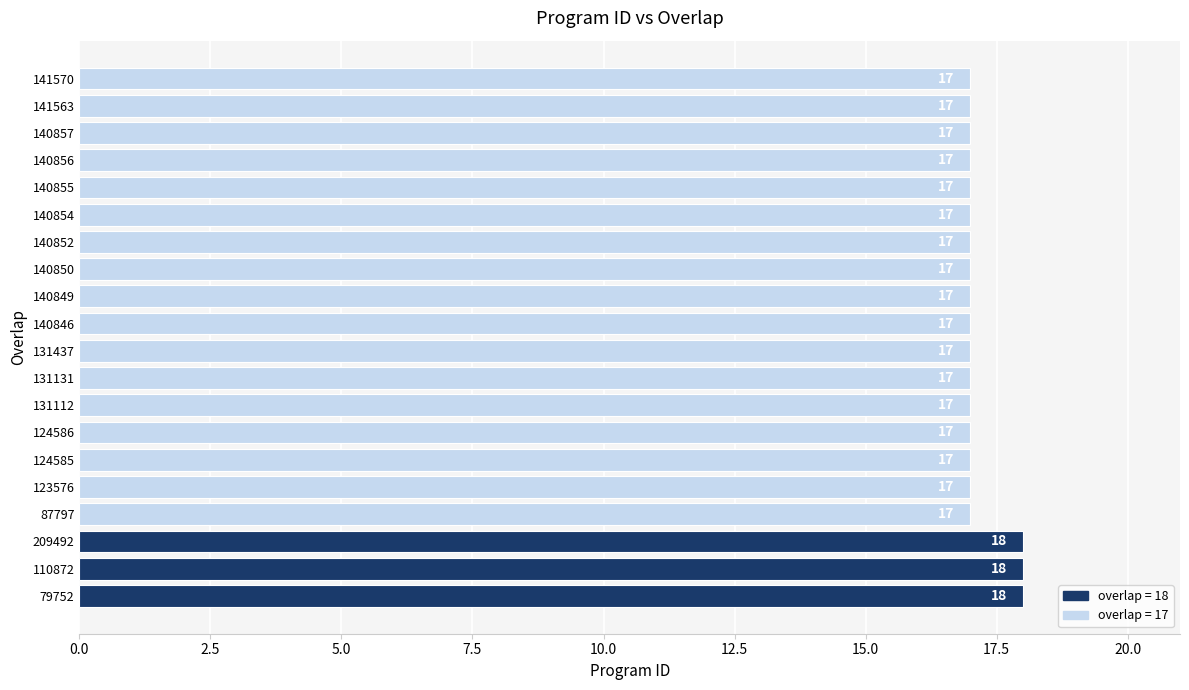

Reading bottom to top, extract all data points from this chart.

79752=18	110872=18	209492=18	87797=17	123576=17	124585=17	124586=17	131112=17	131131=17	131437=17	140846=17	140849=17	140850=17	140852=17	140854=17	140855=17	140856=17	140857=17	141563=17	141570=17